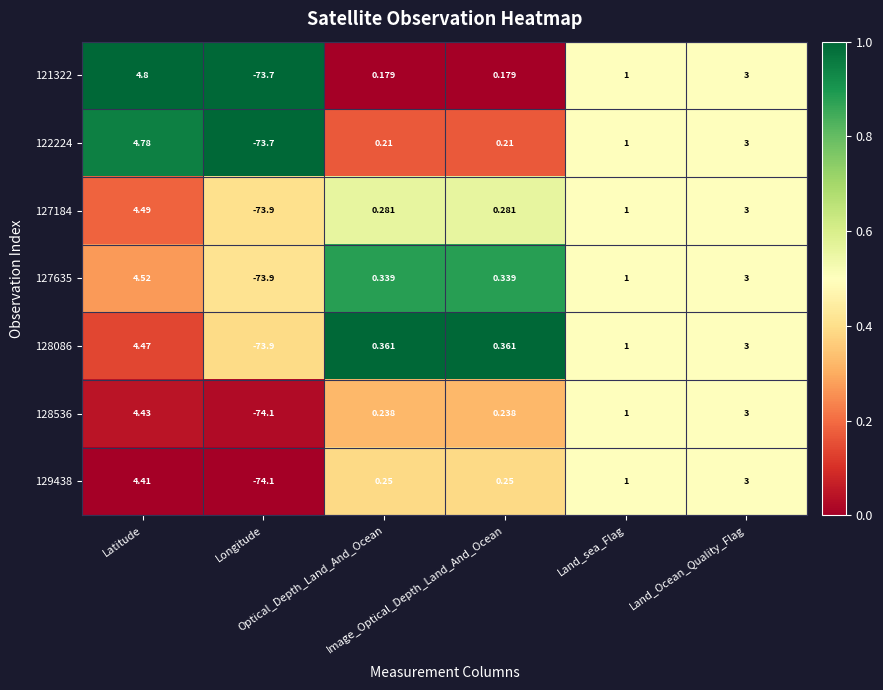

Reading left to right, transcribe all the data shown in this chart.

121322: Latitude=4.8	Longitude=-73.7	Optical_Depth_Land_And_Ocean=0.2	Image_Optical_Depth_Land_And_Ocean=0.2	Land_sea_Flag=1.0	Land_Ocean_Quality_Flag=3.0
122224: Latitude=4.8	Longitude=-73.7	Optical_Depth_Land_And_Ocean=0.2	Image_Optical_Depth_Land_And_Ocean=0.2	Land_sea_Flag=1.0	Land_Ocean_Quality_Flag=3.0
127184: Latitude=4.5	Longitude=-73.9	Optical_Depth_Land_And_Ocean=0.3	Image_Optical_Depth_Land_And_Ocean=0.3	Land_sea_Flag=1.0	Land_Ocean_Quality_Flag=3.0
127635: Latitude=4.5	Longitude=-73.9	Optical_Depth_Land_And_Ocean=0.3	Image_Optical_Depth_Land_And_Ocean=0.3	Land_sea_Flag=1.0	Land_Ocean_Quality_Flag=3.0
128086: Latitude=4.5	Longitude=-73.9	Optical_Depth_Land_And_Ocean=0.4	Image_Optical_Depth_Land_And_Ocean=0.4	Land_sea_Flag=1.0	Land_Ocean_Quality_Flag=3.0
128536: Latitude=4.4	Longitude=-74.1	Optical_Depth_Land_And_Ocean=0.2	Image_Optical_Depth_Land_And_Ocean=0.2	Land_sea_Flag=1.0	Land_Ocean_Quality_Flag=3.0
129438: Latitude=4.4	Longitude=-74.1	Optical_Depth_Land_And_Ocean=0.2	Image_Optical_Depth_Land_And_Ocean=0.2	Land_sea_Flag=1.0	Land_Ocean_Quality_Flag=3.0